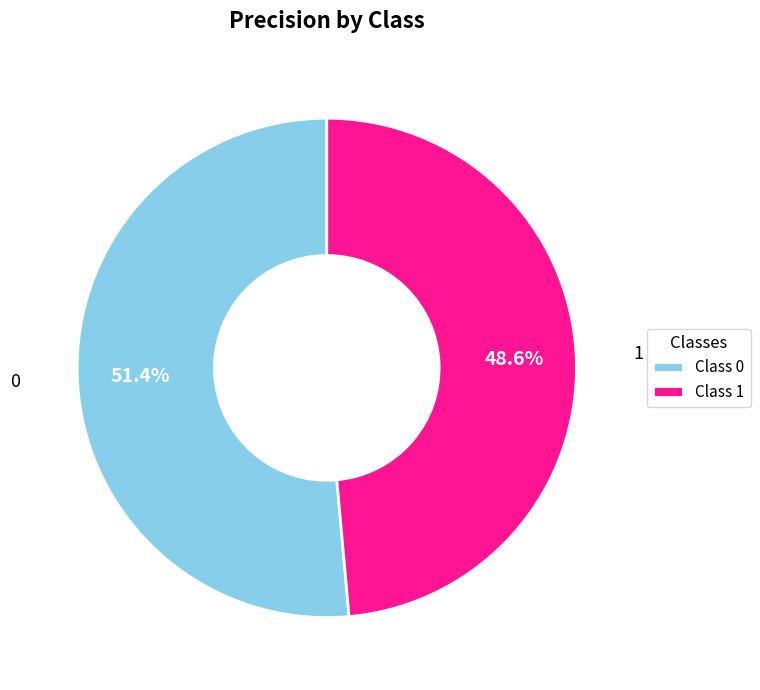

Combined, what portion of the pie is Class 1 and Class 0?

100.0%